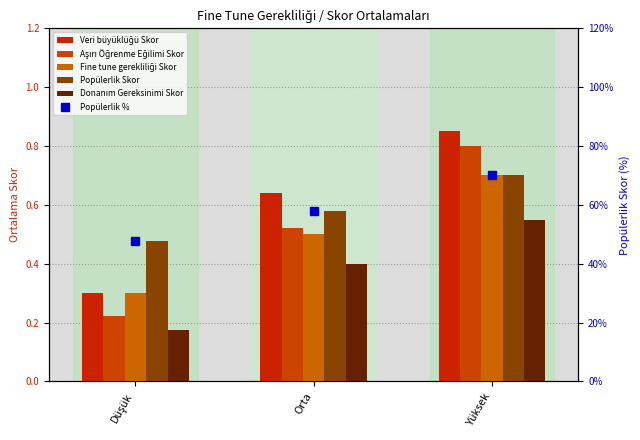

At how many categories does at least one series exceed 28?

3